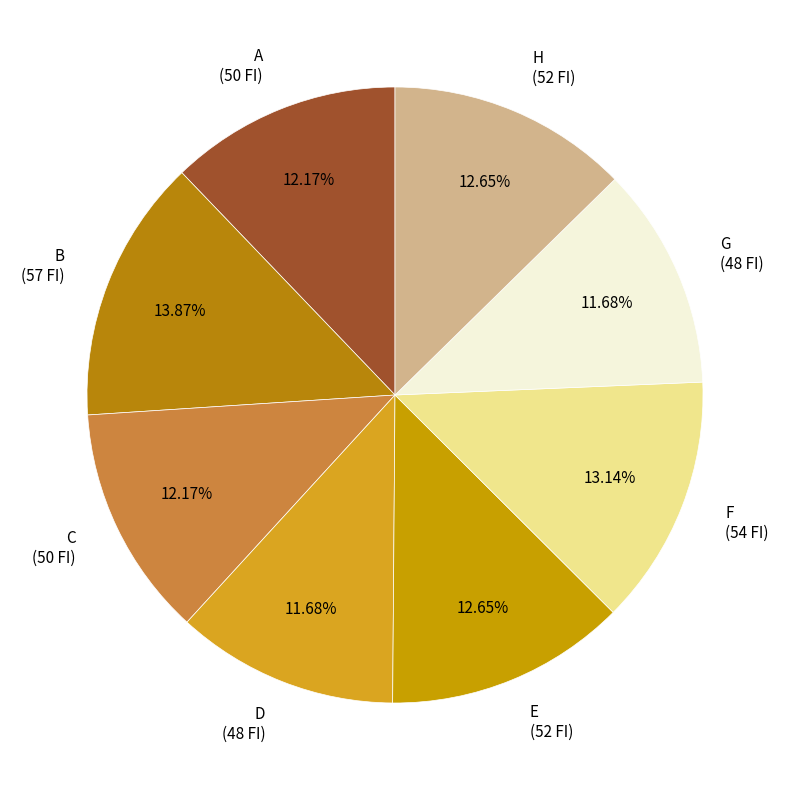

Does G account for over 50% of the chart?

No